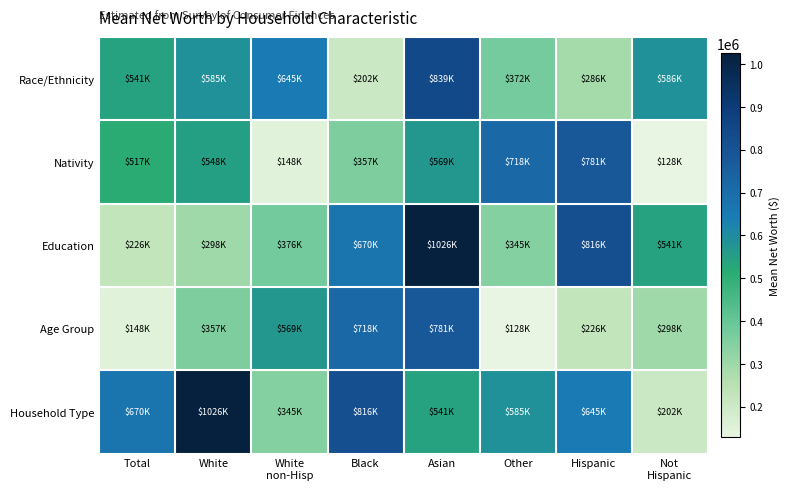

Rank the series by their average value, from lowest to highest.

Age Group, Nativity, Race/Ethnicity, Education, Household Type